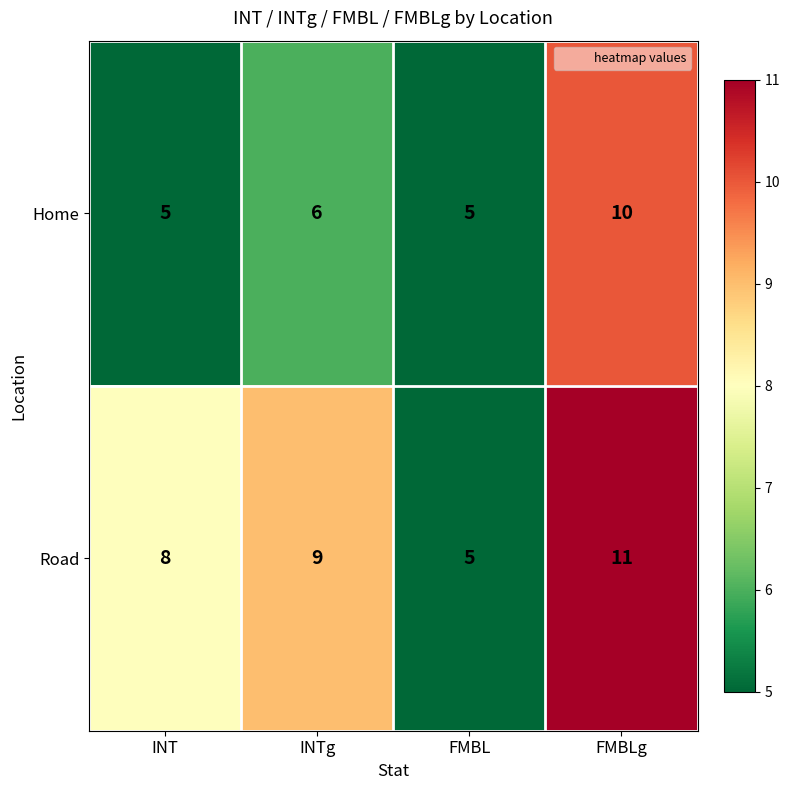

Read the Road value at INT.

8